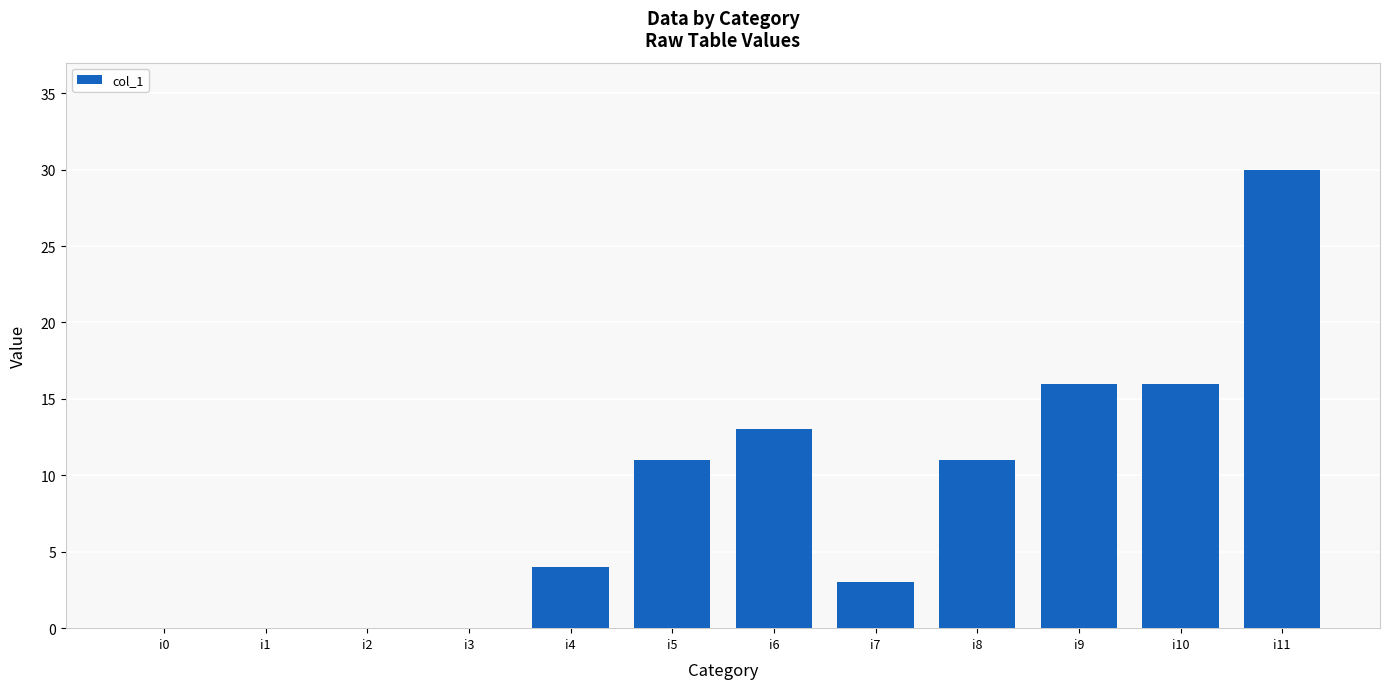

What is the sum of all values?

104